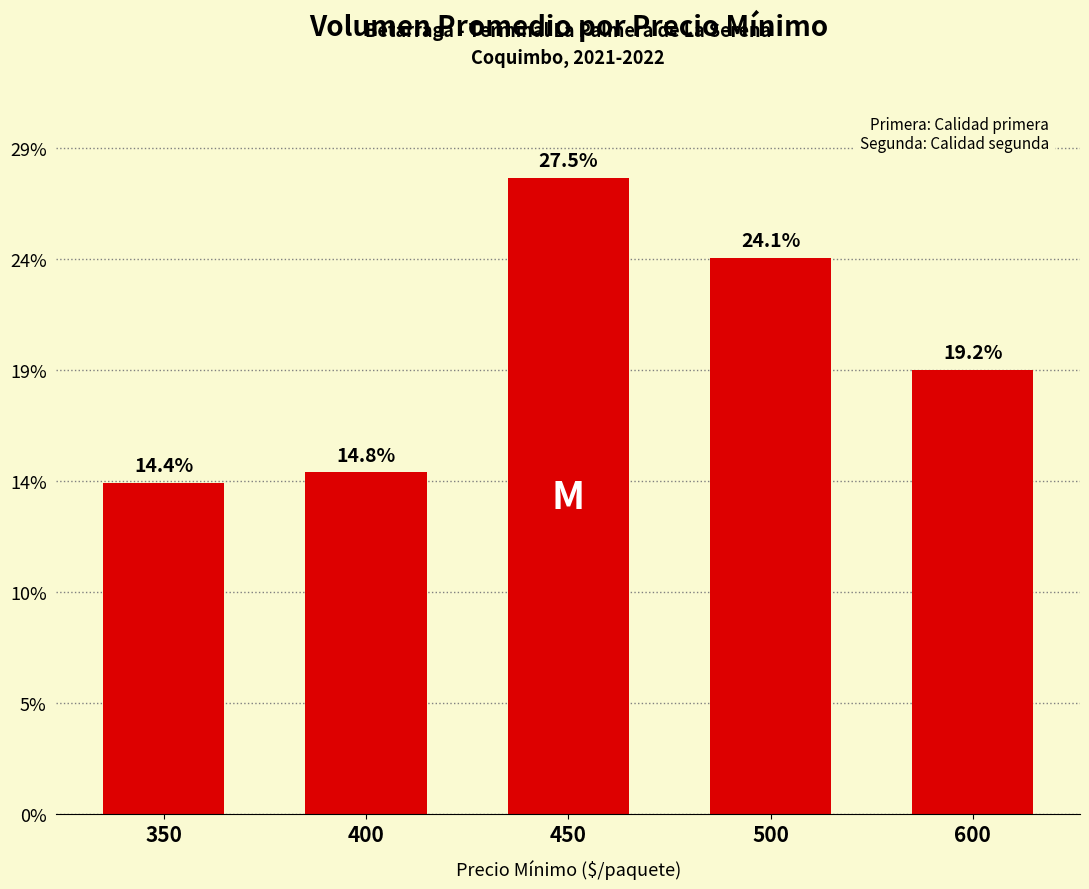

Does the chart contain any negative values?

No